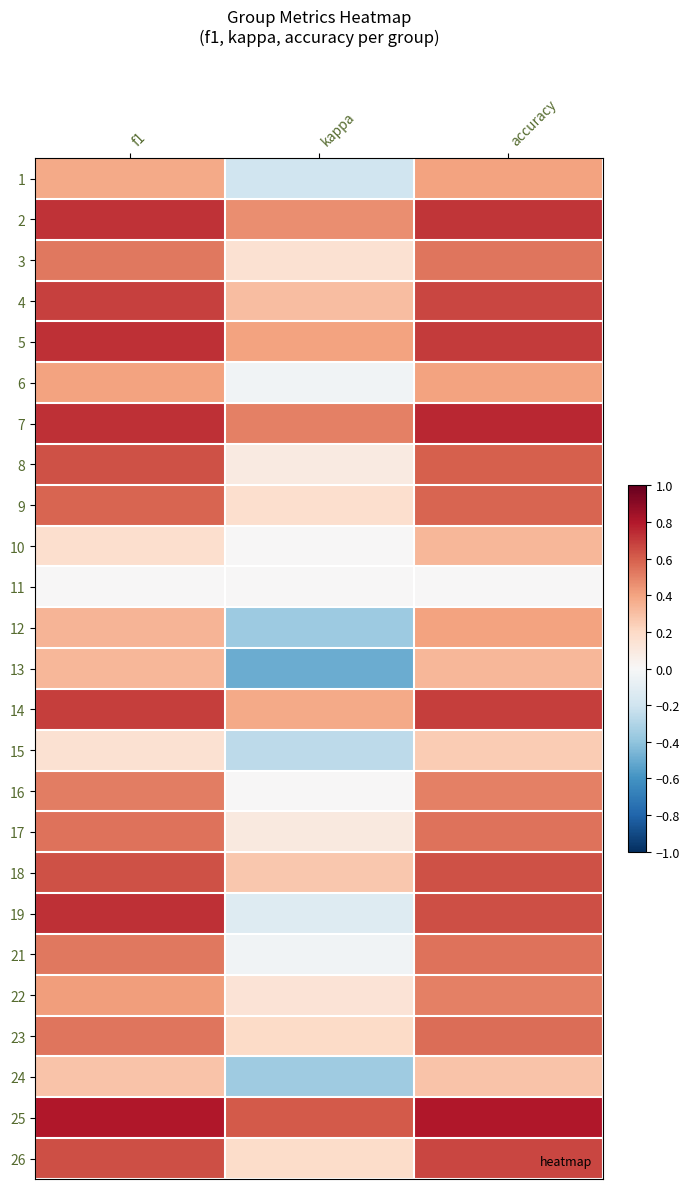

Reading left to right, extract all data points from this chart.

1: f1=0.4	kappa=-0.2	accuracy=0.4
2: f1=0.7	kappa=0.5	accuracy=0.7
3: f1=0.5	kappa=0.2	accuracy=0.5
4: f1=0.7	kappa=0.3	accuracy=0.7
5: f1=0.7	kappa=0.4	accuracy=0.7
6: f1=0.4	kappa=-0.0	accuracy=0.4
7: f1=0.7	kappa=0.5	accuracy=0.8
8: f1=0.6	kappa=0.1	accuracy=0.6
9: f1=0.6	kappa=0.2	accuracy=0.6
10: f1=0.2	kappa=0.0	accuracy=0.3
11: f1=0.0	kappa=0.0	accuracy=0.0
12: f1=0.3	kappa=-0.4	accuracy=0.4
13: f1=0.3	kappa=-0.5	accuracy=0.3
14: f1=0.7	kappa=0.4	accuracy=0.7
15: f1=0.1	kappa=-0.3	accuracy=0.2
16: f1=0.5	kappa=0.0	accuracy=0.5
17: f1=0.5	kappa=0.1	accuracy=0.5
18: f1=0.6	kappa=0.3	accuracy=0.6
19: f1=0.7	kappa=-0.1	accuracy=0.6
21: f1=0.5	kappa=-0.0	accuracy=0.5
22: f1=0.4	kappa=0.1	accuracy=0.5
23: f1=0.5	kappa=0.2	accuracy=0.6
24: f1=0.3	kappa=-0.4	accuracy=0.3
25: f1=0.8	kappa=0.6	accuracy=0.8
26: f1=0.6	kappa=0.2	accuracy=0.7